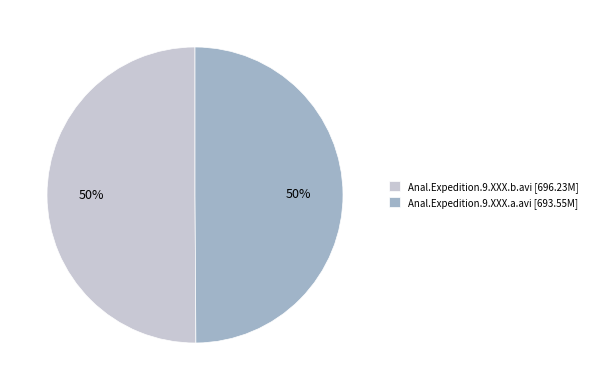

What percentage is the Anal.Expedition.9.XXX.a.avi slice, to the nearest percent?

50%